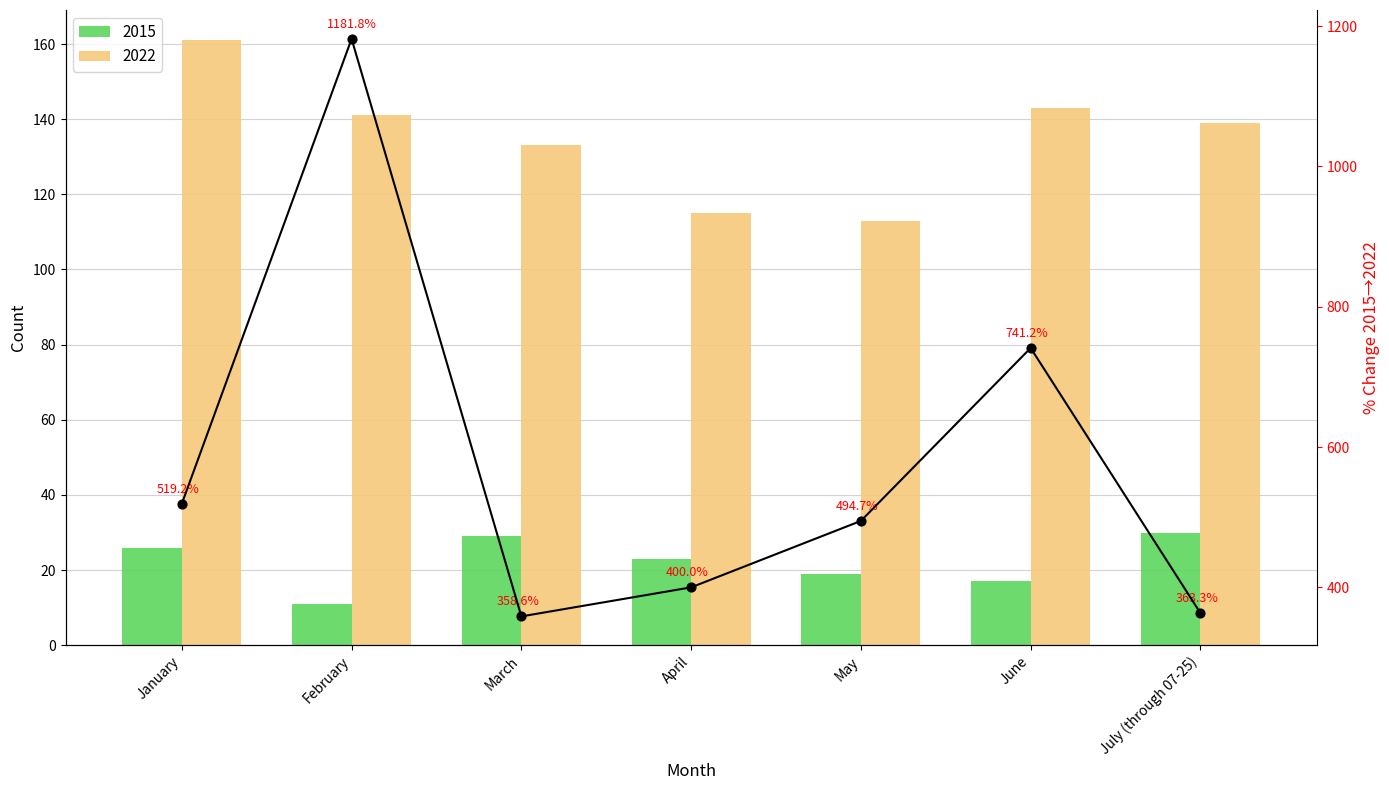

What is the change in value from March to June?

-12